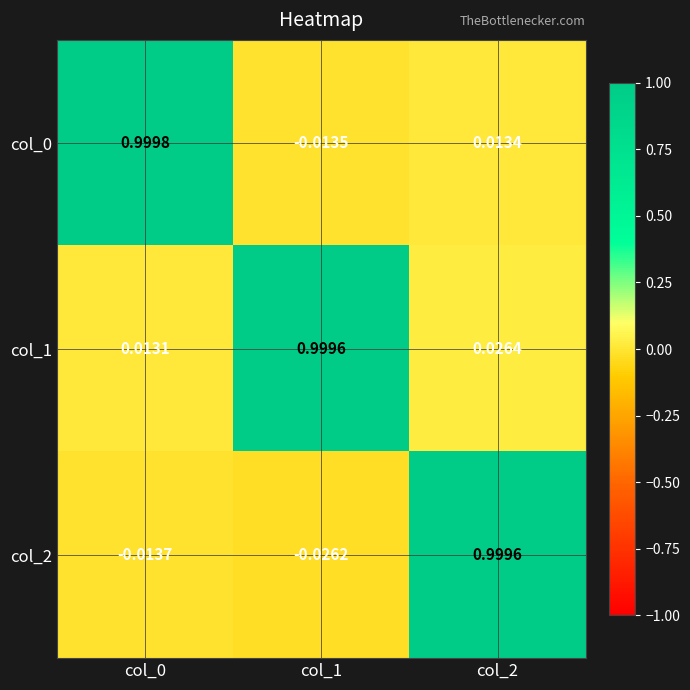

Between col_0 and col_2, which series saw the biggest shift?

col_2